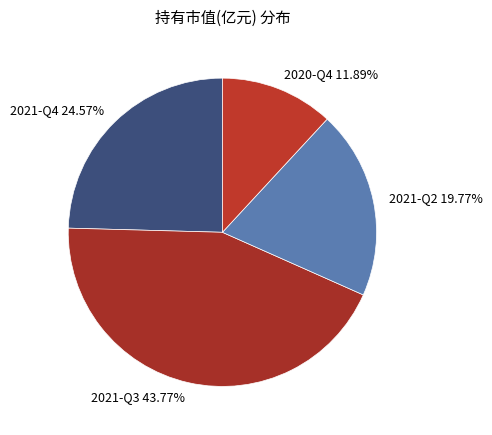

Count the number of slices in the pie.

4